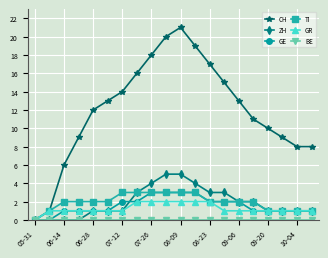

Which series has the largest range (max minus min)?

CH